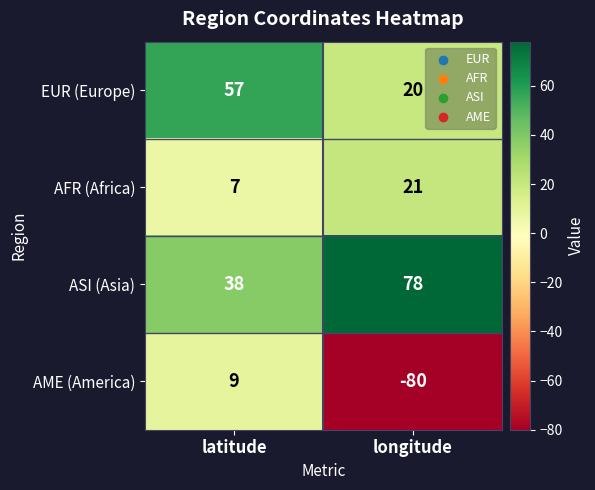

Which label corresponds to the smallest value in the chart?

longitude